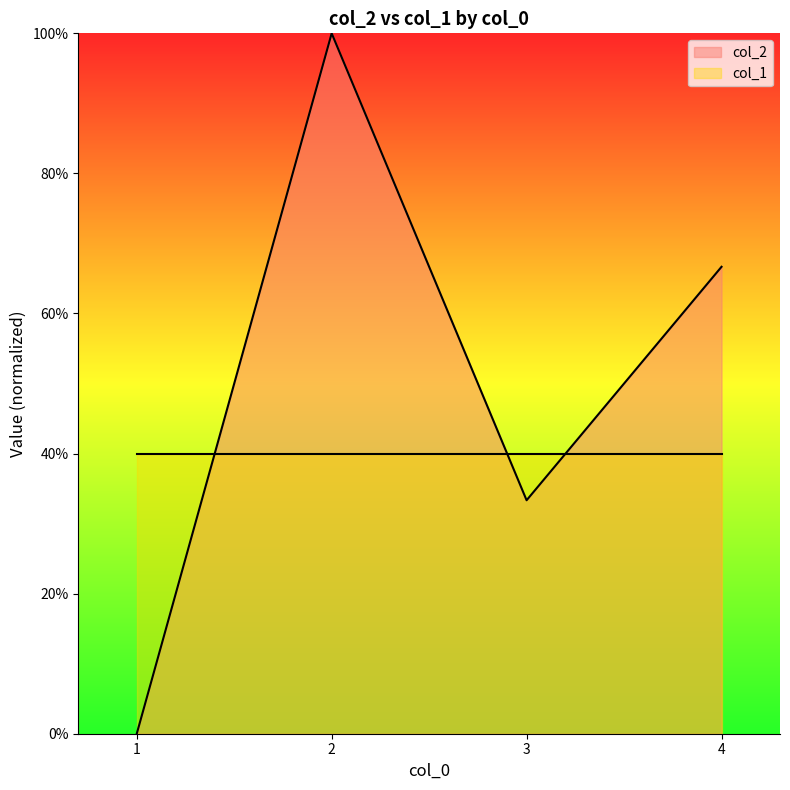

Where is the data nearest to the value 50?

4